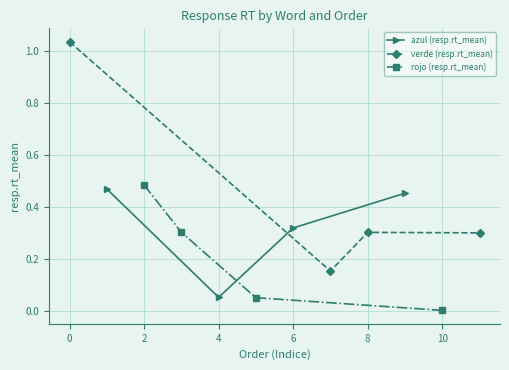

At which label does azul (resp.rt_mean) reach its minimum?

4